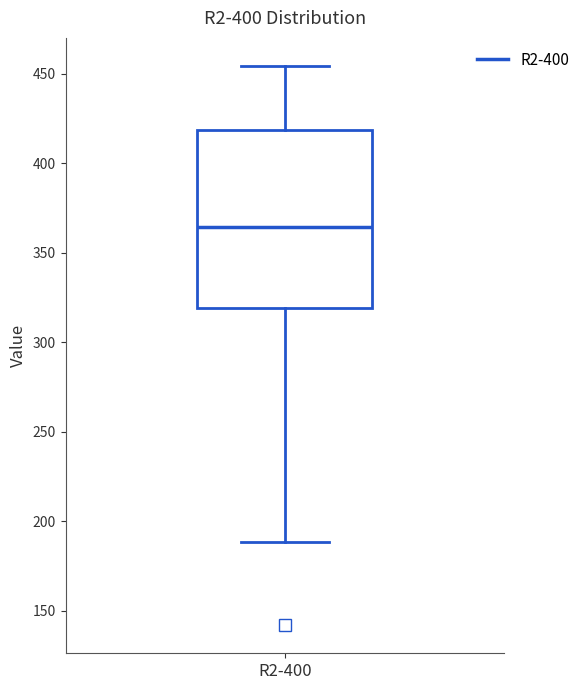

Transcribe this box plot: give where the median line is, the range the box spans, and where the two whiskers end, as read against the y-axis. The values are not printed on the chart, so give them approximately, as read against the axis.

median 365, box 320 to 420, whiskers 190 to 455